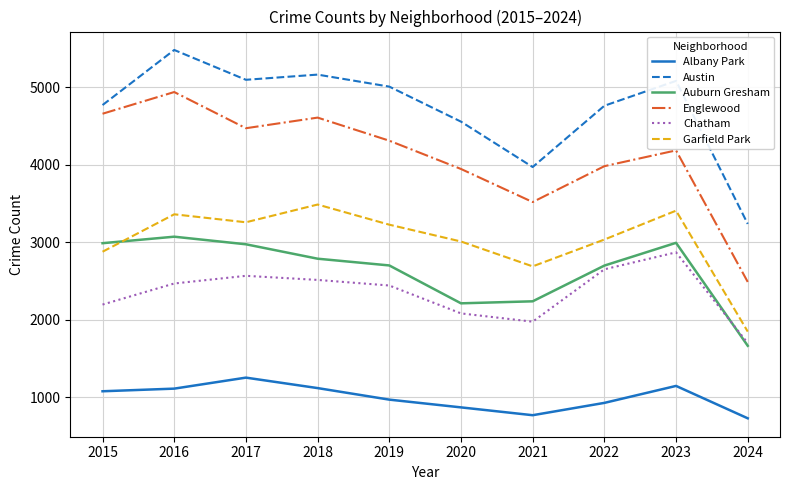

What is the minimum value shown in the chart?

727